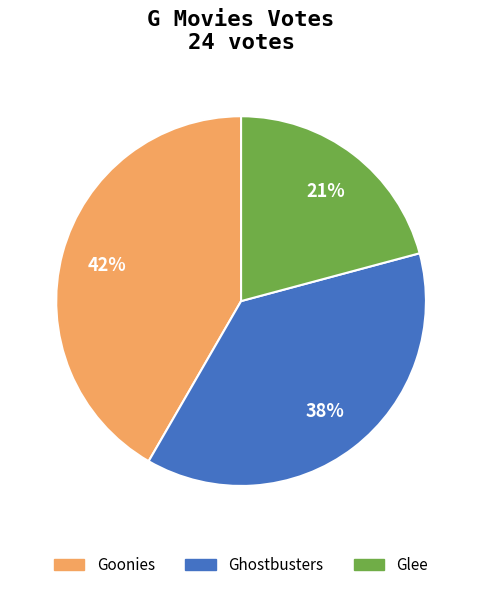

To the nearest percent, what is the difference between the Goonies and Glee slice percentages?

21%